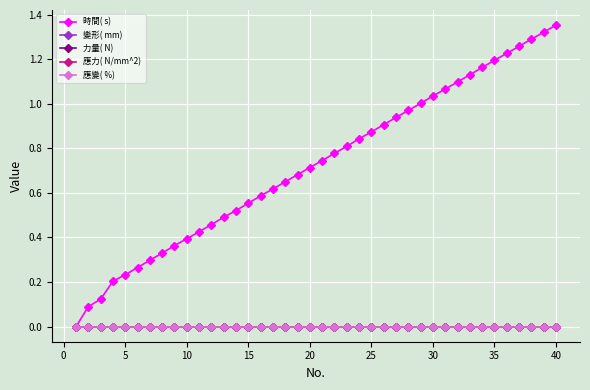

Is this an area chart (filled region under the line)?

No